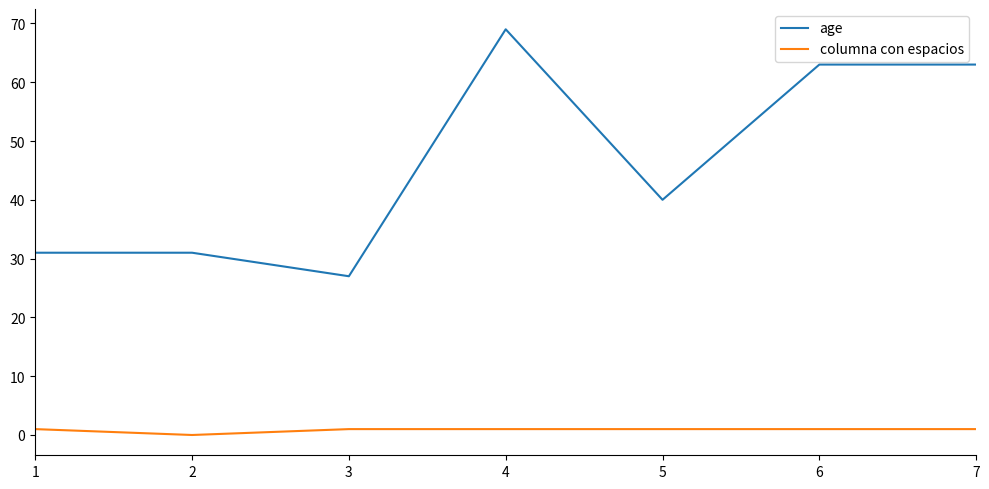

Which label corresponds to the largest value in the chart?

4